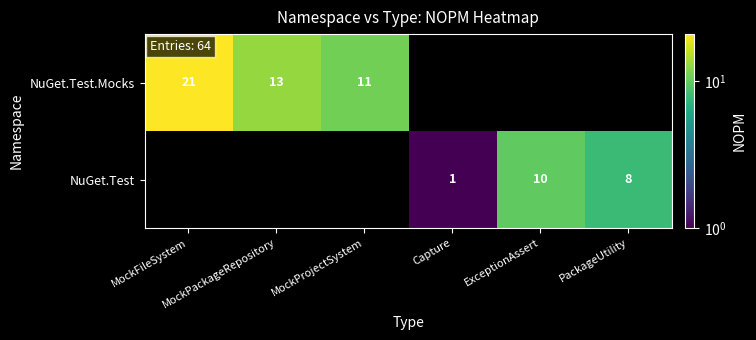

How many data points does each series have?

6